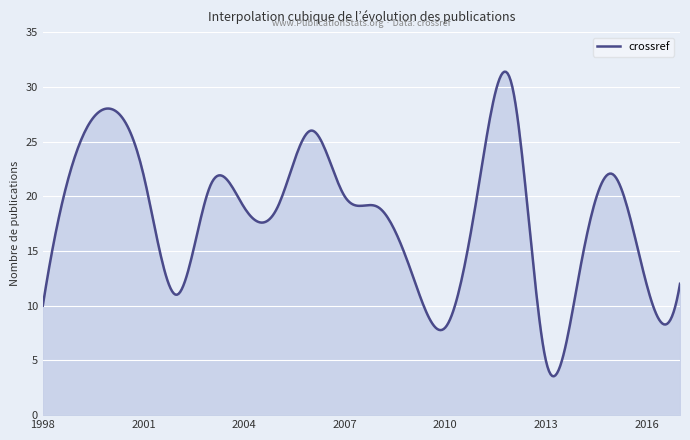

How many series are shown in this chart?

1